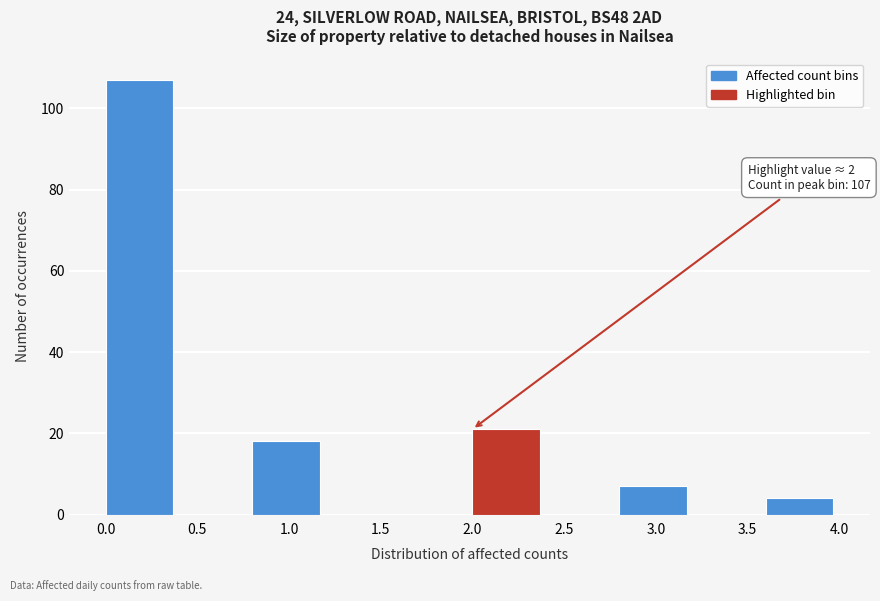

Over which range of the x-axis is the bar tallest?

0.0 to 0.4